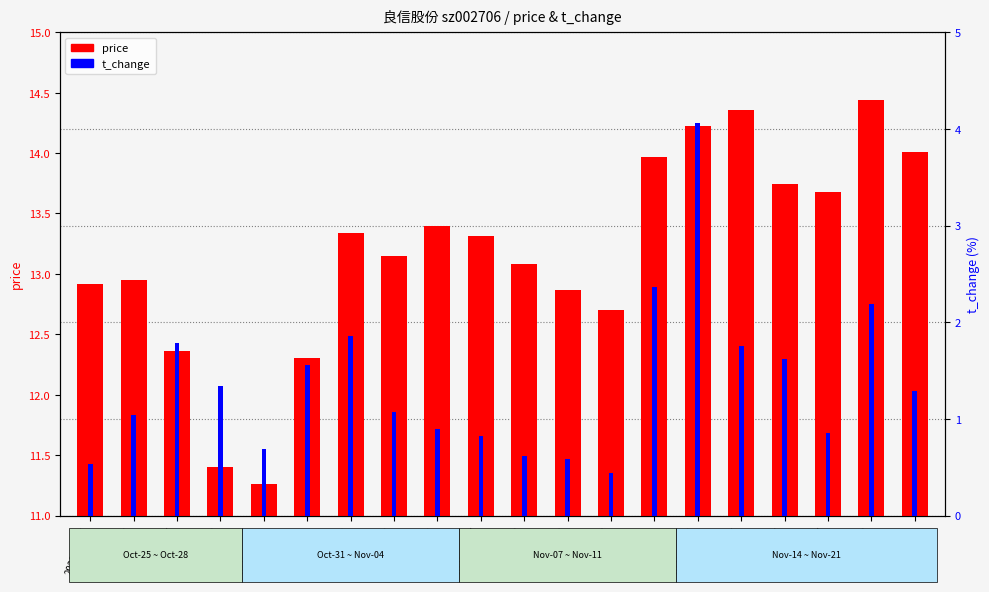

Reading left to right, list all the values displayed in this chart.

price: 12.9	12.9	12.4	11.4	11.3	12.3	13.3	13.2	13.4	13.3	13.1	12.9	12.7	14.0	14.2	14.4	13.7	13.7	14.4	14.0
t_change: 0.5	1.0	1.8	1.3	0.7	1.6	1.9	1.1	0.9	0.8	0.6	0.6	0.4	2.4	4.1	1.8	1.6	0.8	2.2	1.3